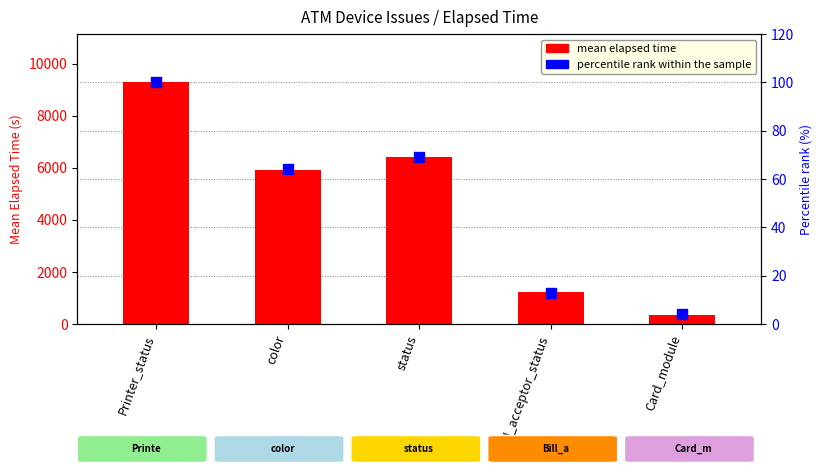

Is the value of percentile rank within the sample at color greater than the value of mean elapsed time at color?

No